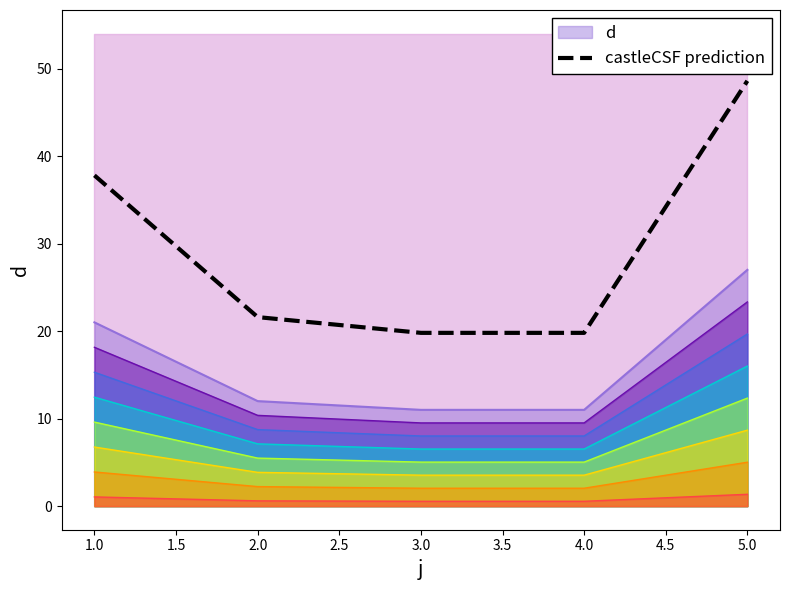

True or false: castleCSF prediction and d cross at least once.

False